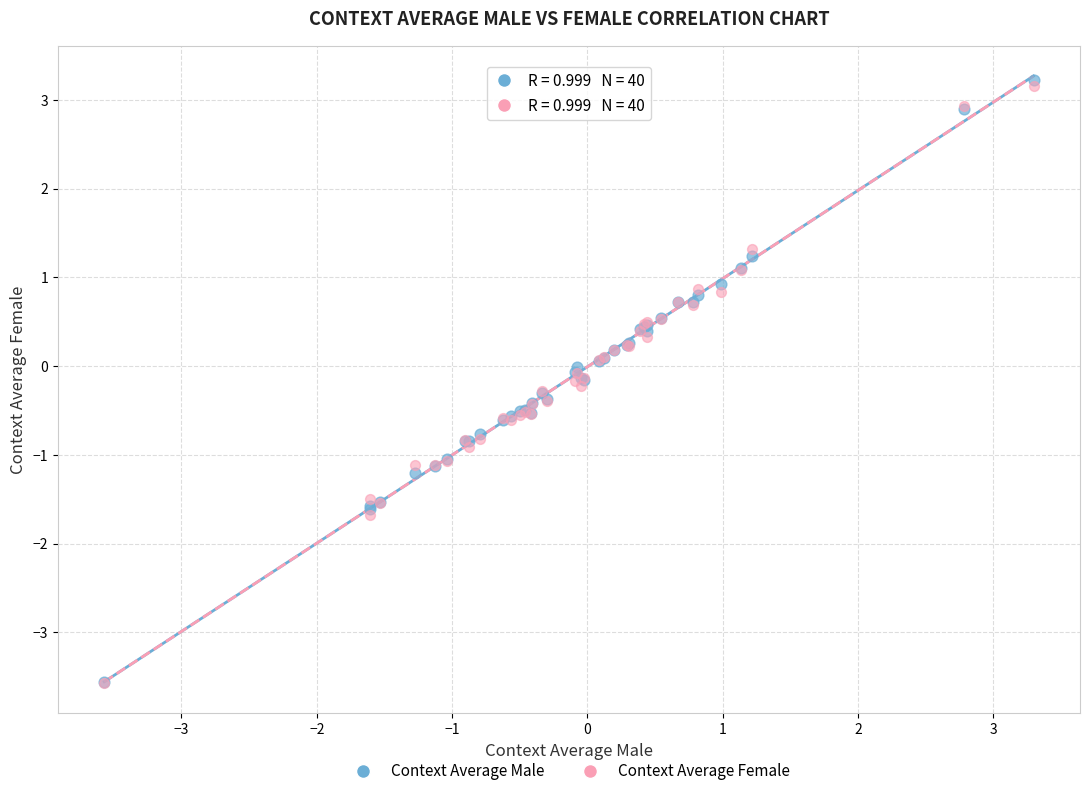

Which series has the widest spread of Y values?

Context Average Male